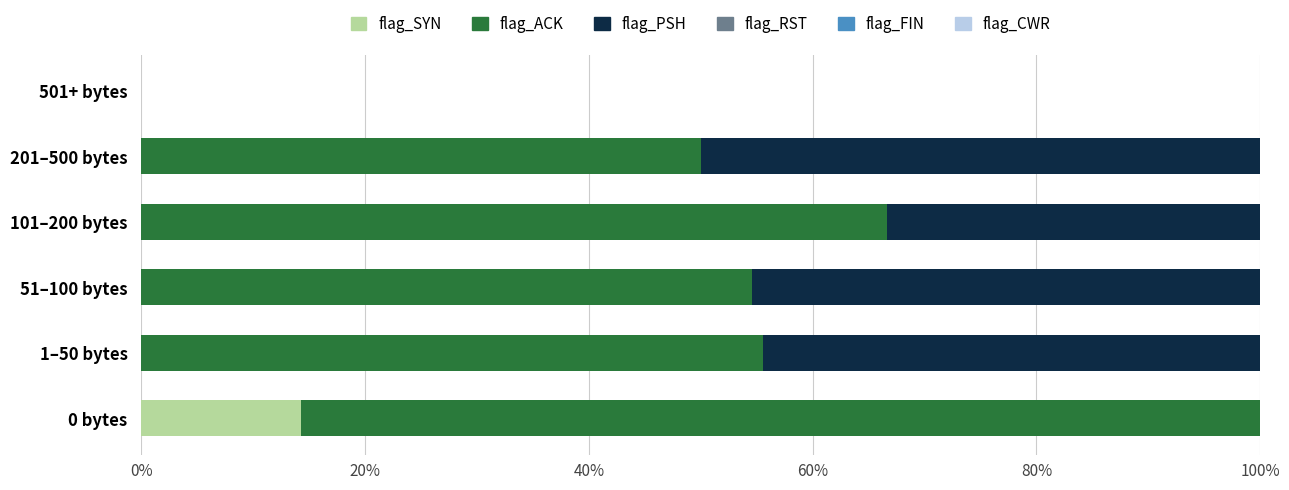

What is the total value across all series at 201–500 bytes?

100.0